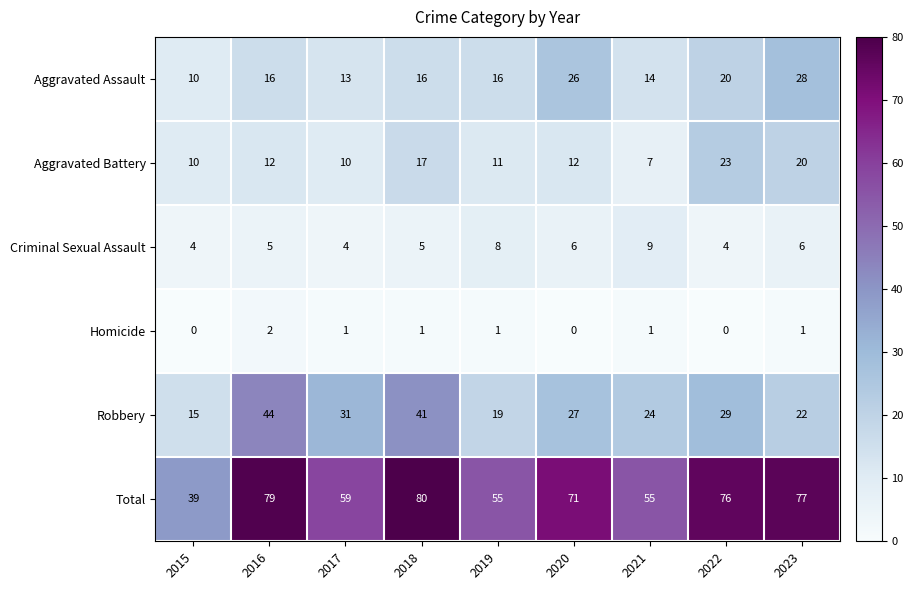

Where does the Homicide series first go above 1?

2016